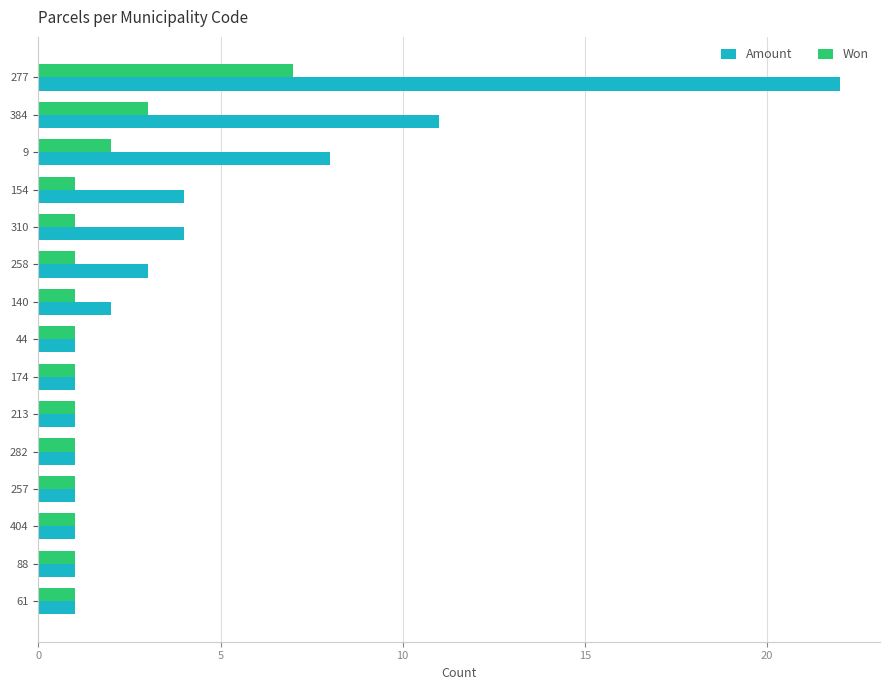

Count the Won values in the range 1 to 2.

13